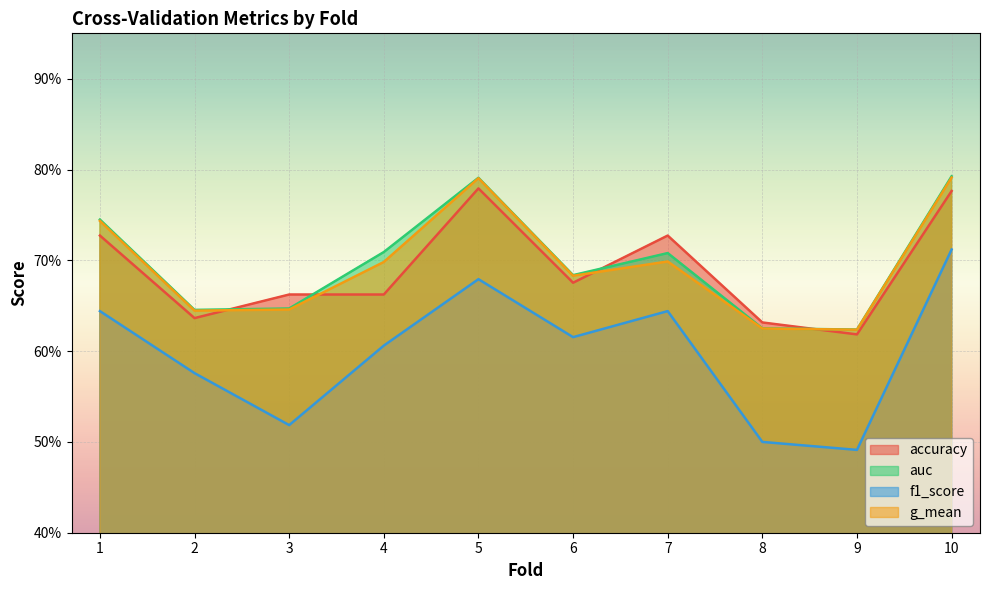

Where is auc nearest to the value 0?

9